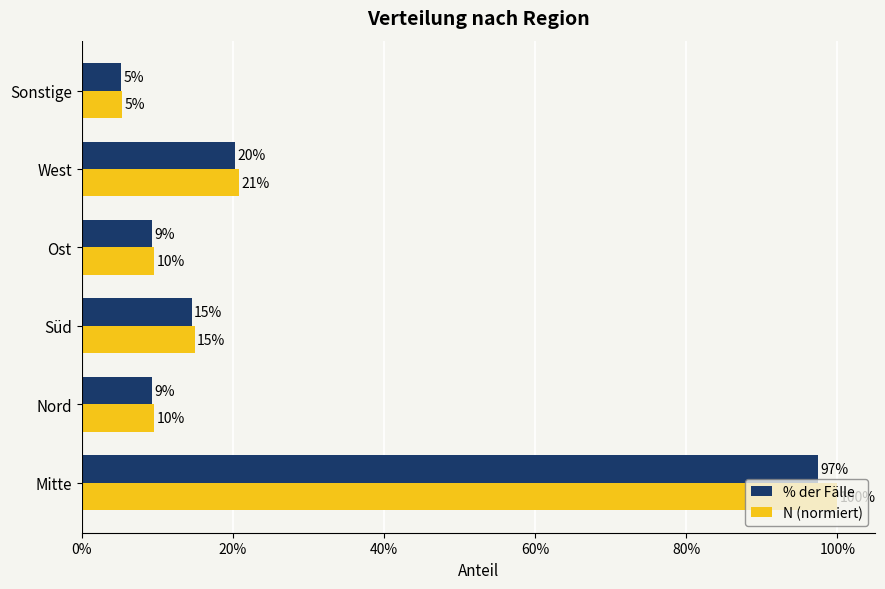

Reading right to left, transcribe all the data shown in this chart.

% der Fälle: 5.2	20.3	9.4	14.6	9.4	97.4
N (normiert): 5.3	20.9	9.6	15.0	9.6	100.0